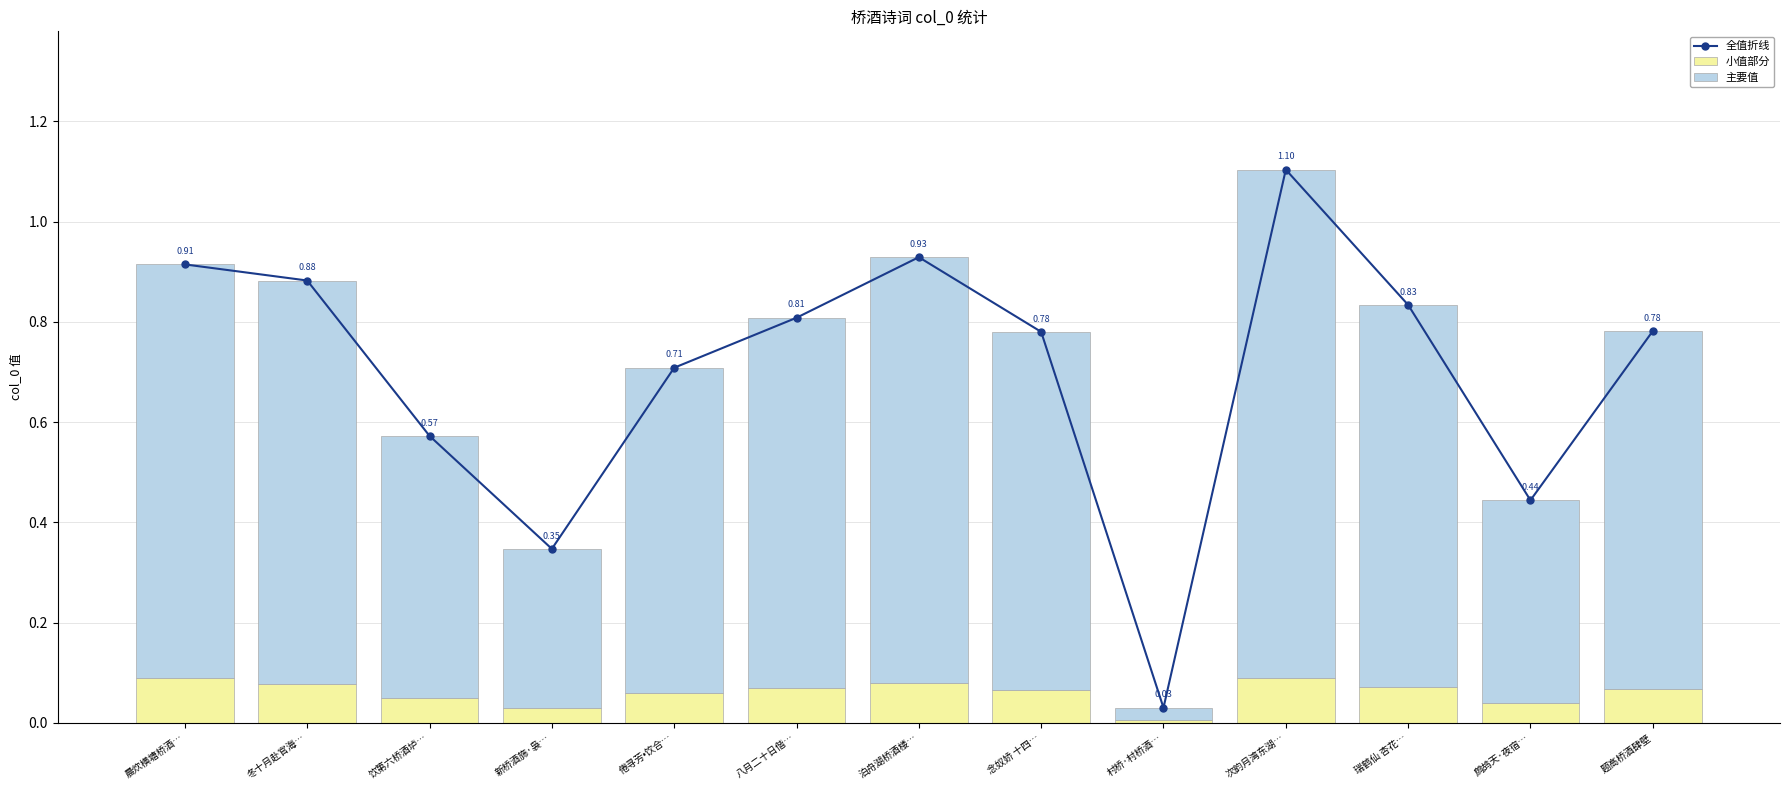

What is the label of the 9th bar from the left?

村桥·村桥酒…